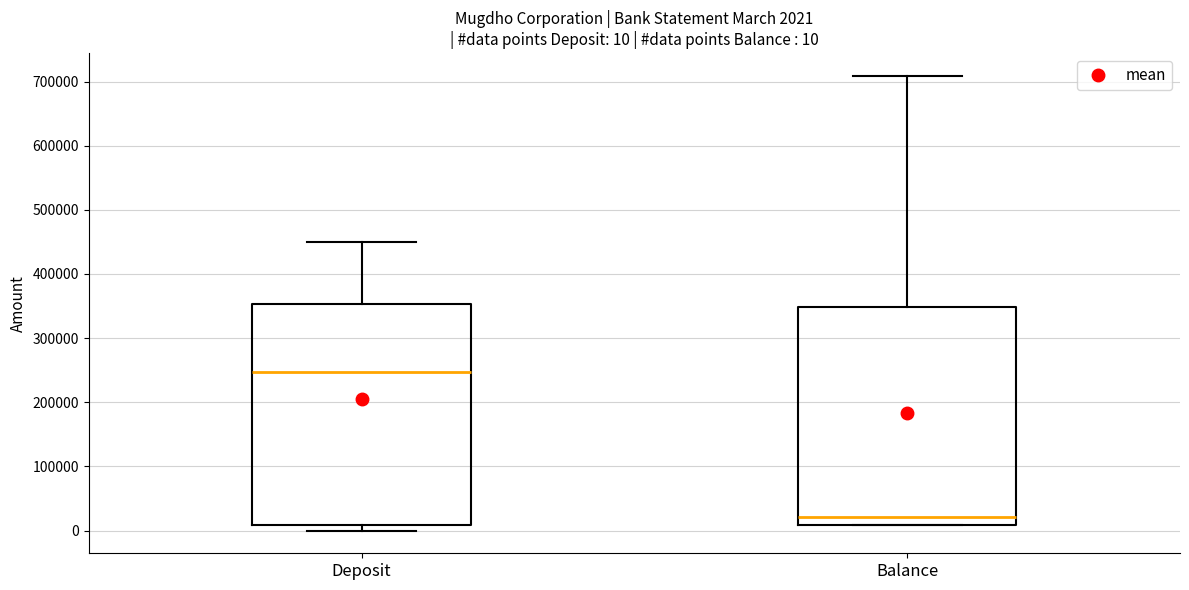

Which box's median line is the highest?

Deposit